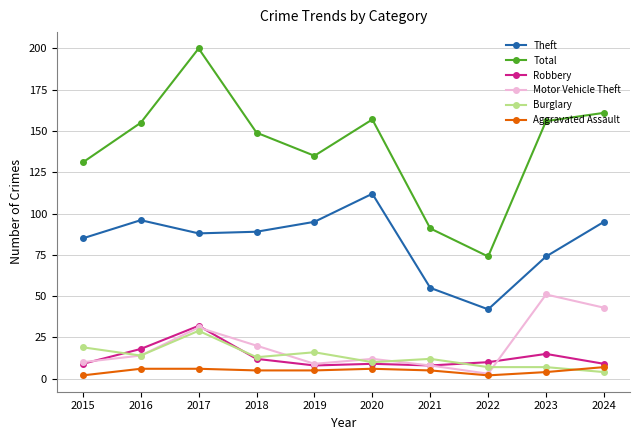

Count the Aggravated Assault values in the range 4 to 6.

7